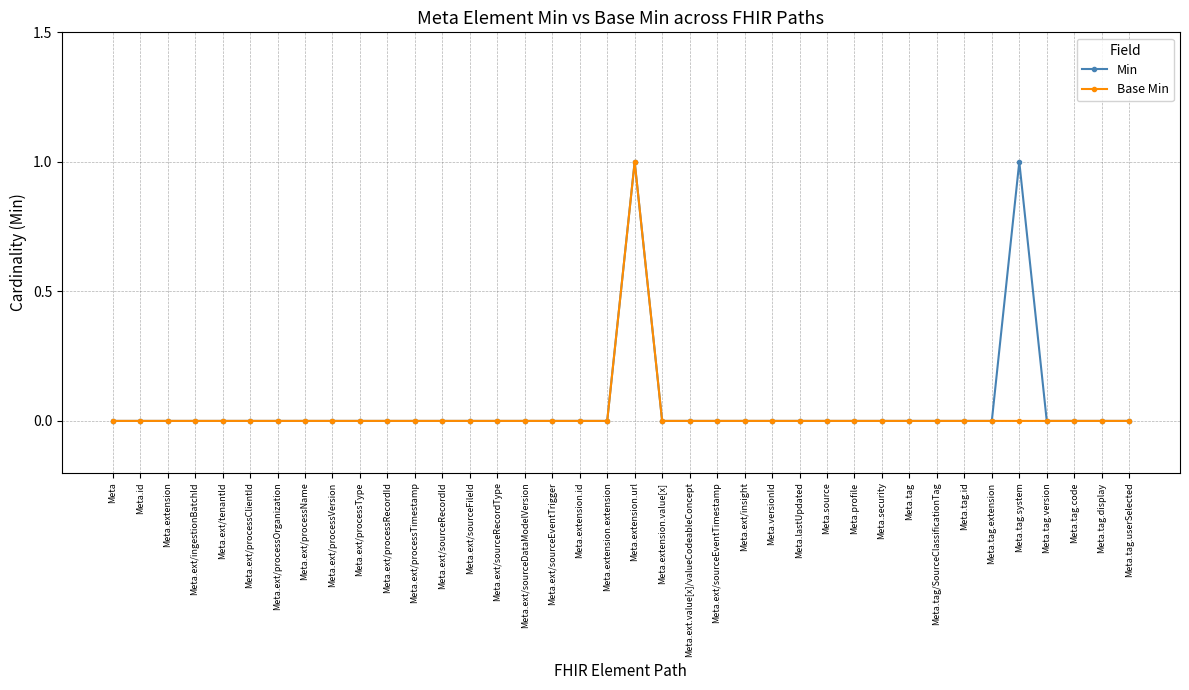

At which category is the sum across all series the highest?

Meta.extension.url